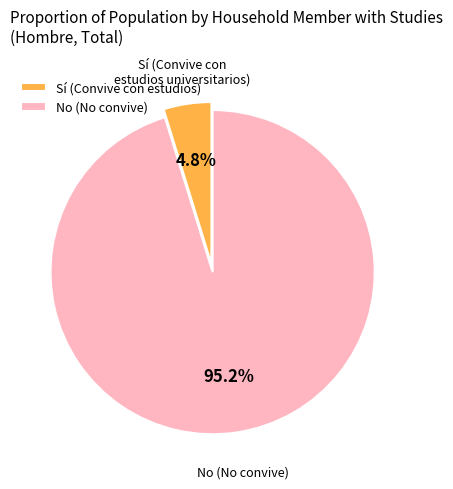

True or false: No accounts for 95% of the total.

True